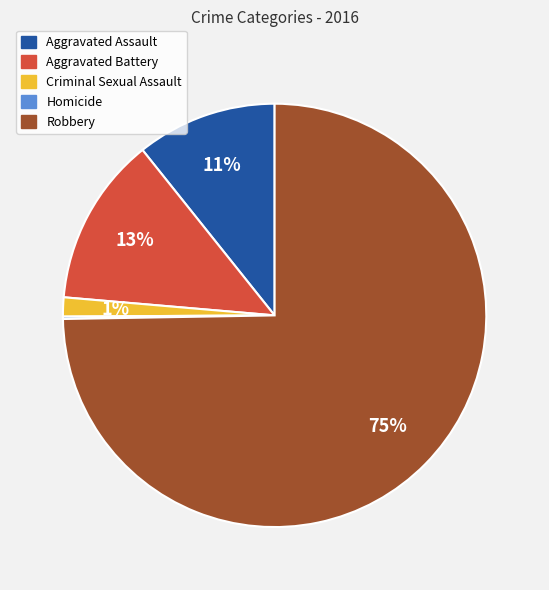

Between Robbery and Aggravated Assault, which is larger?

Robbery